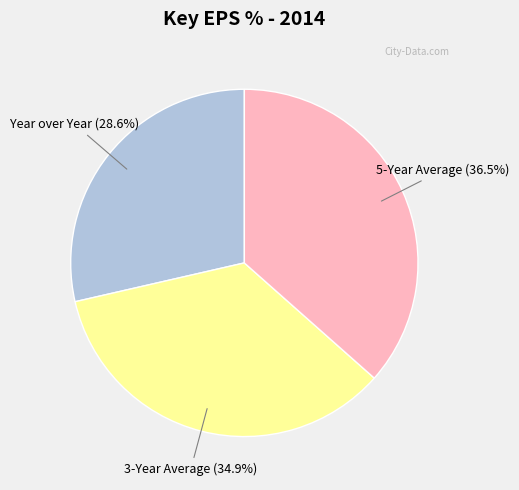

Is there any slice that represents more than half of the pie?

No